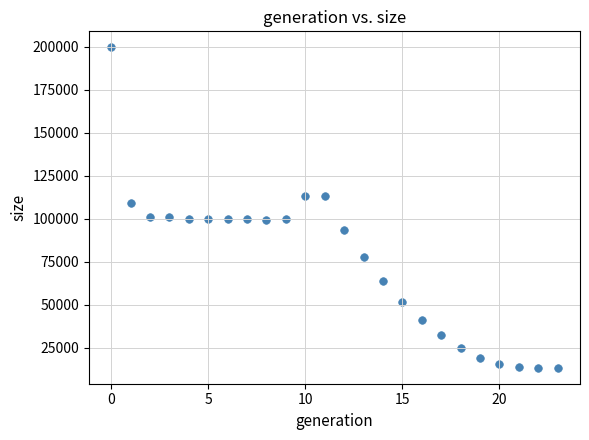

What is the range of Y values (max minus min)?

186242